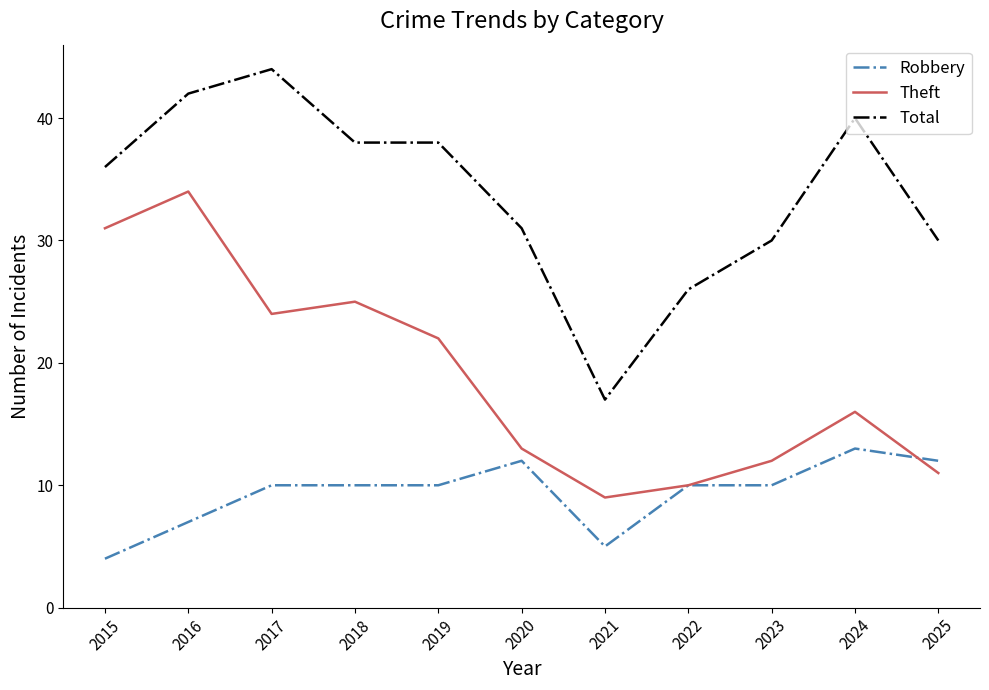

At which category is the sum across all series the highest?

2016